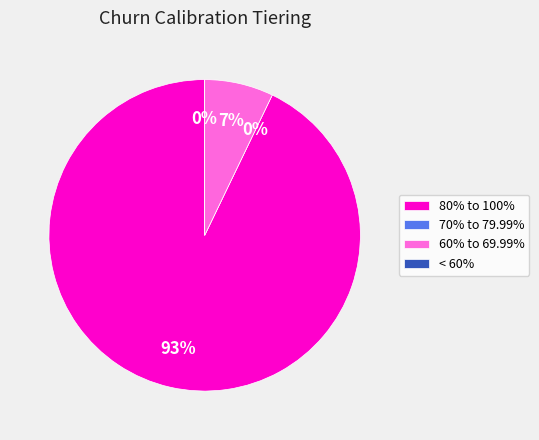

What is the smallest slice in the pie chart?

< 60%